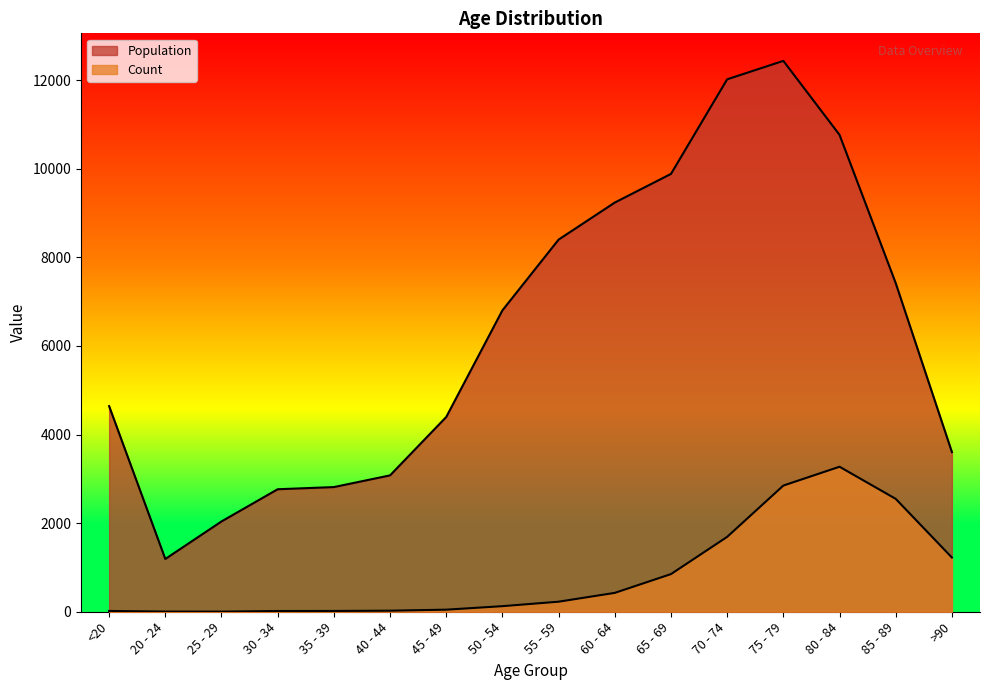

Which series has the largest range (max minus min)?

Population